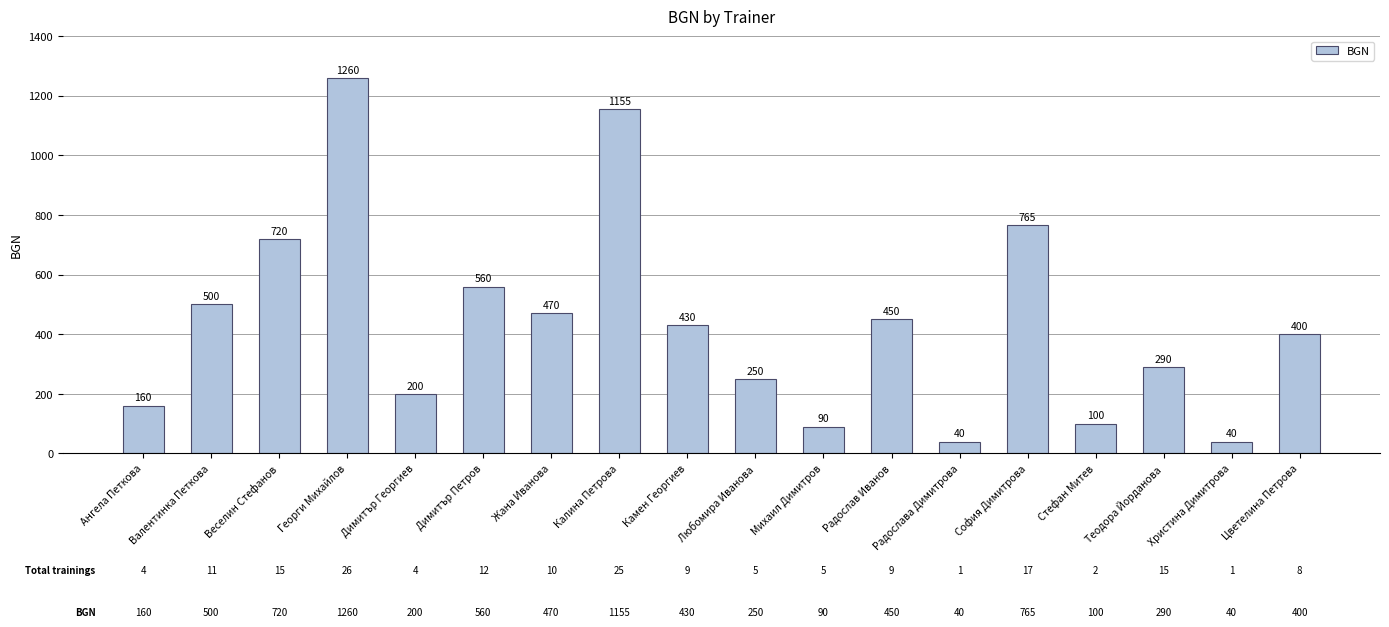

What is the change in value from Михаил Димитров to Цветелина Петрова?

+310